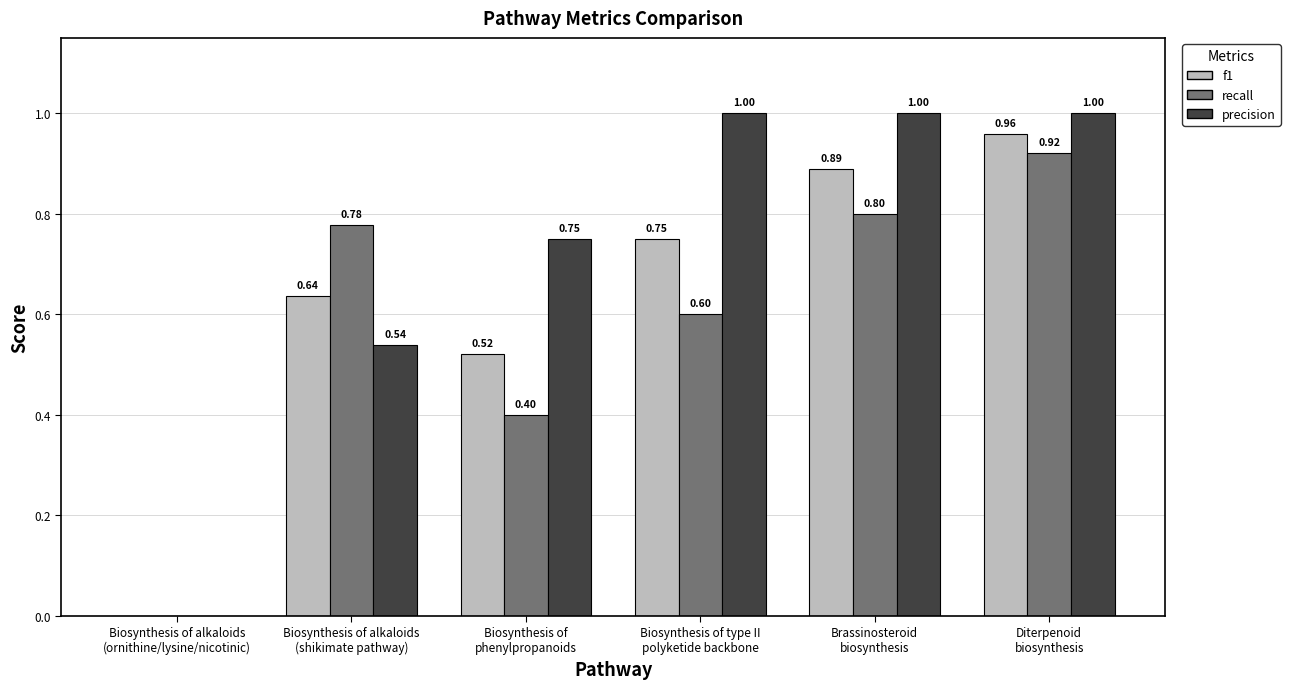

Which series has the largest total across all categories?

precision